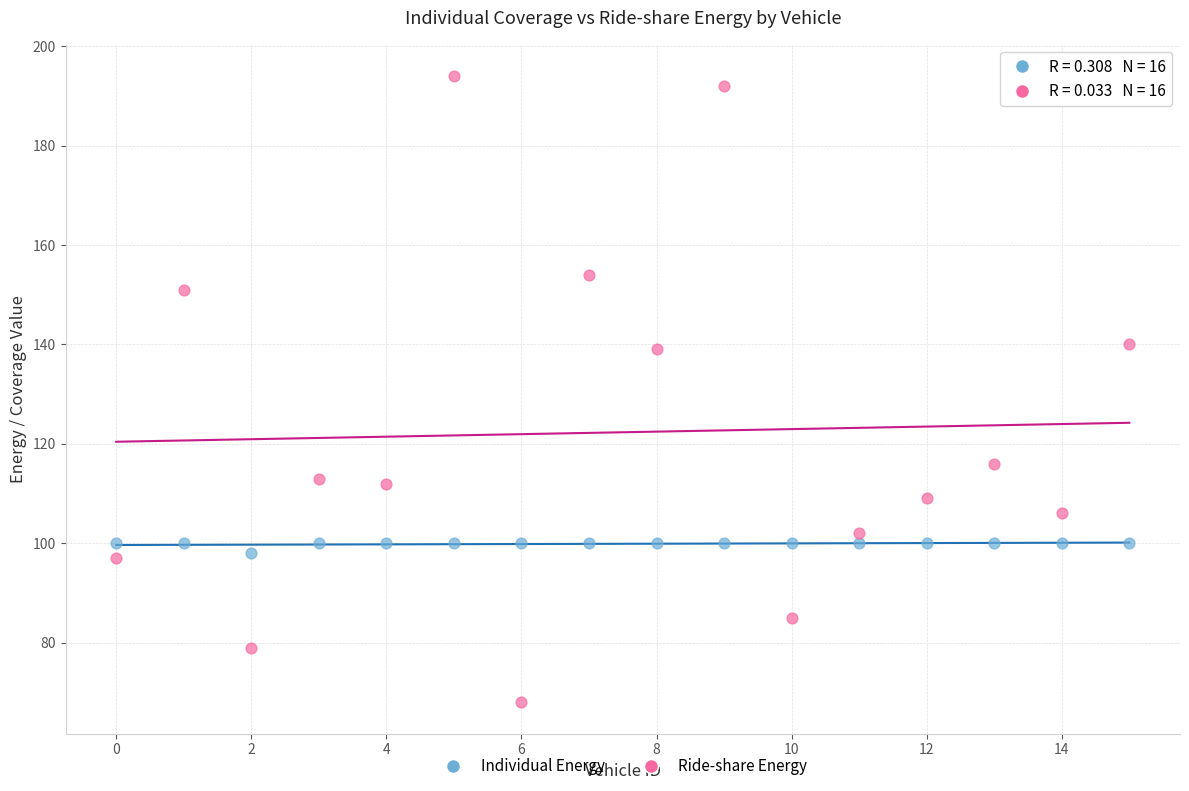

What are all the series names shown in the legend?

Individual Energy, Ride-share Energy